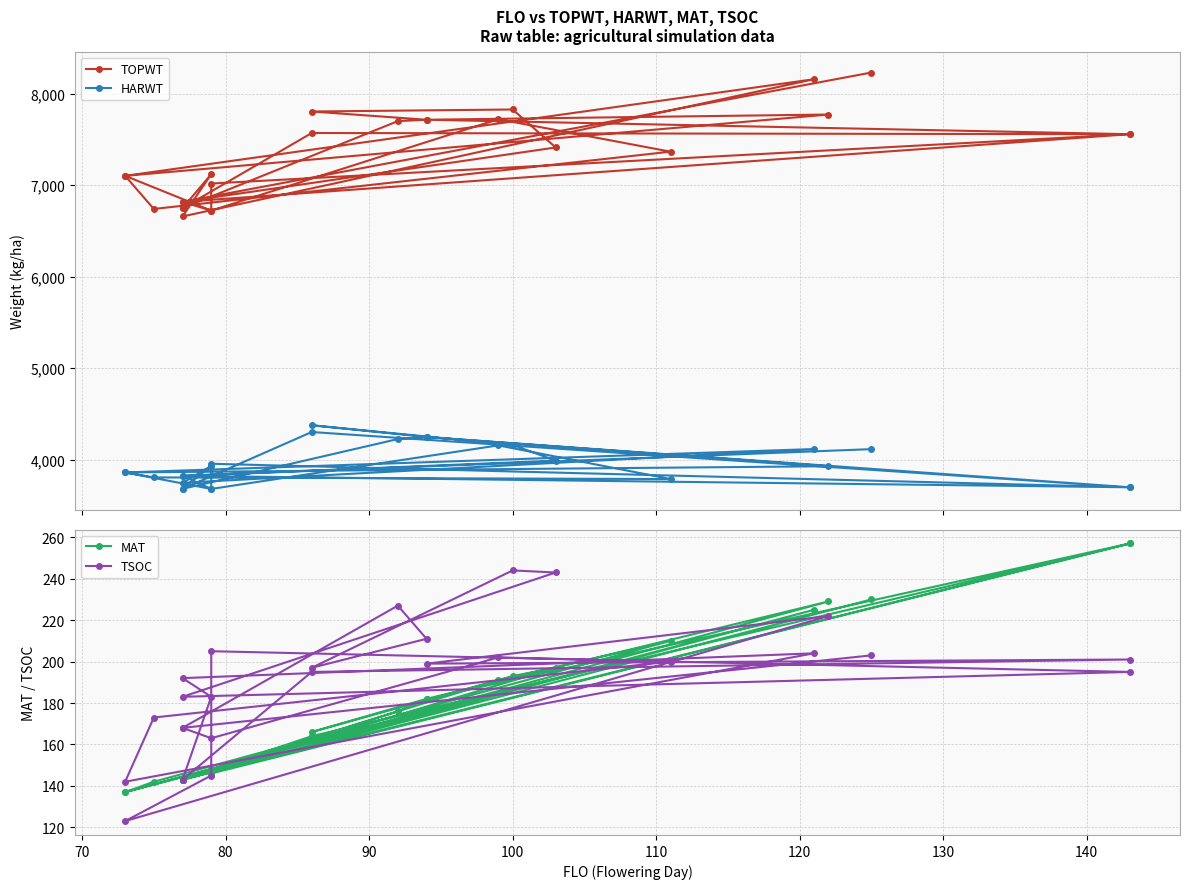

True or false: HARWT and TSOC cross at least once.

False